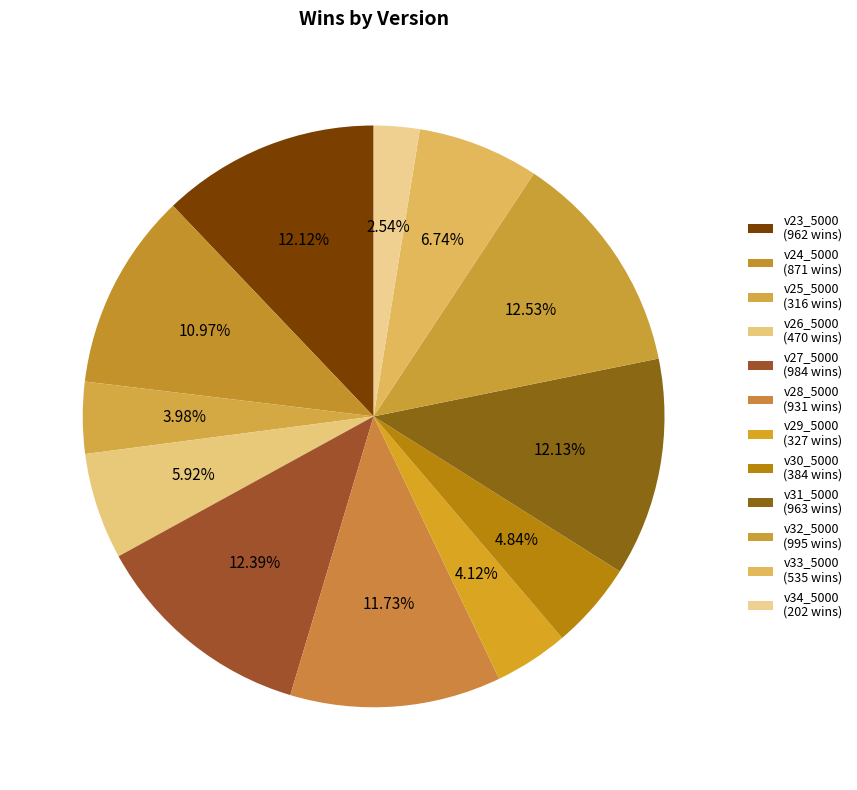

How many slices are in this pie chart?

12